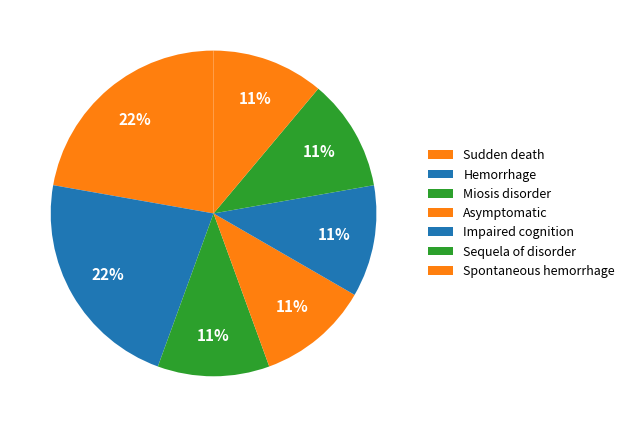

What percentage do Impaired cognition and Miosis disorder together represent?

22.2%